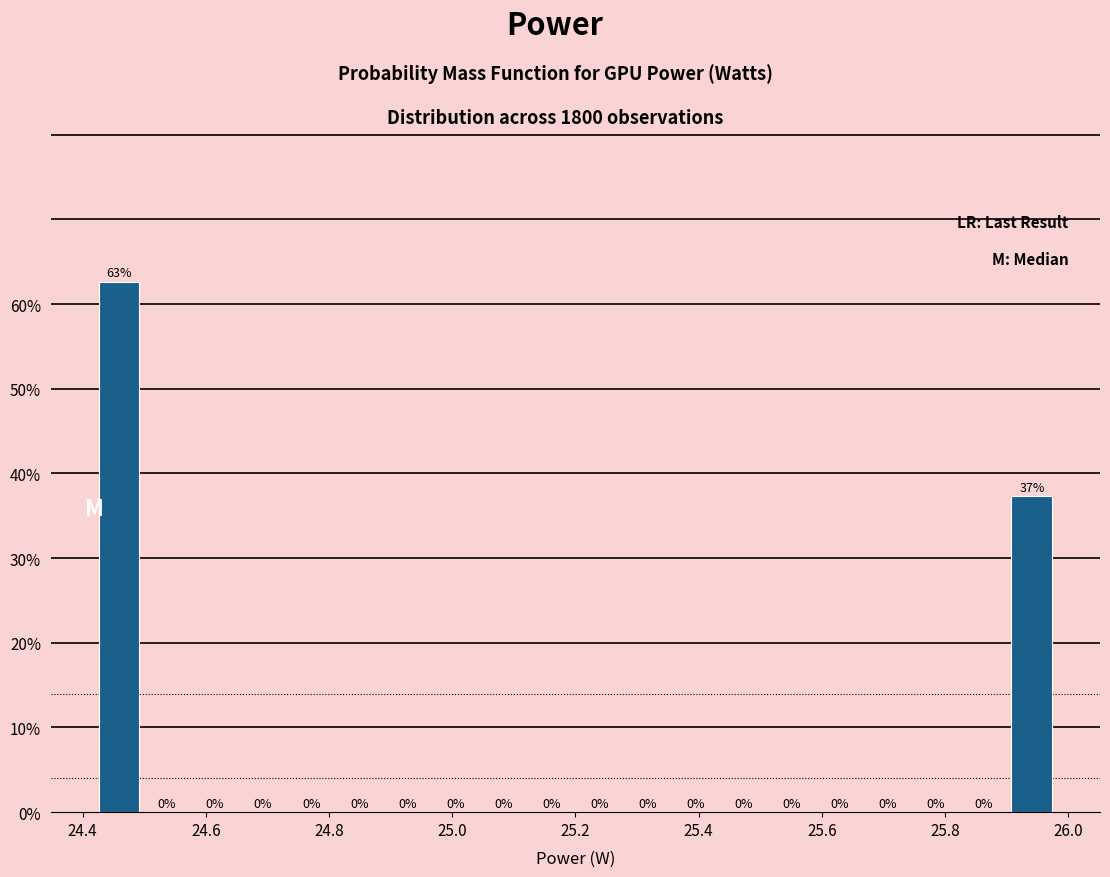

Around what value on the x-axis is the tallest bar? Give the approximate position of its centre, as read against the axis.

24.46